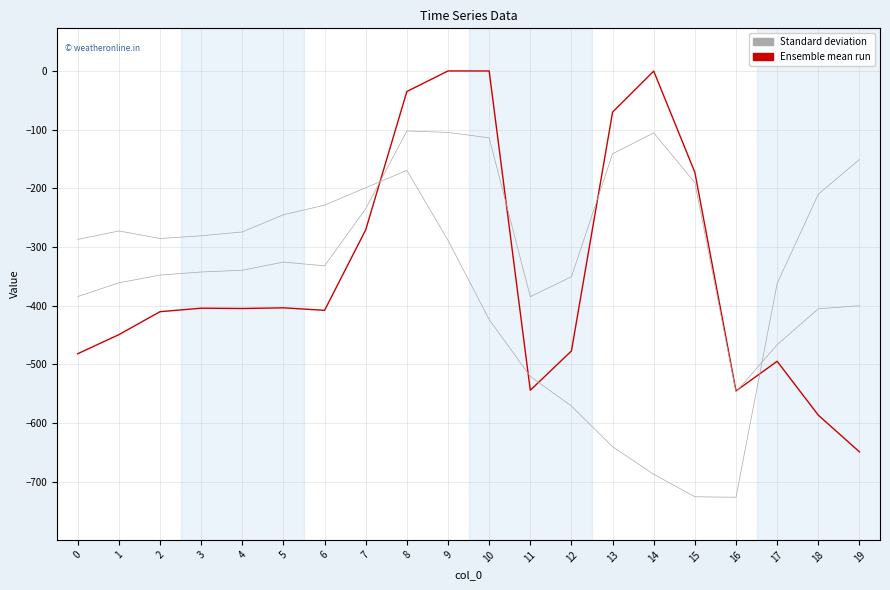

How many lines are shown in the chart?

3